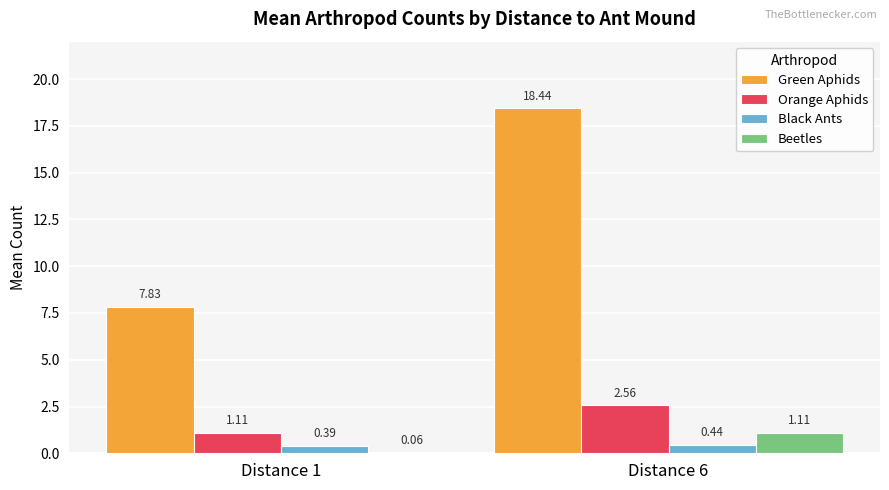

Is the value of Green Aphids at Distance 6 greater than the value of Black Ants at Distance 1?

Yes